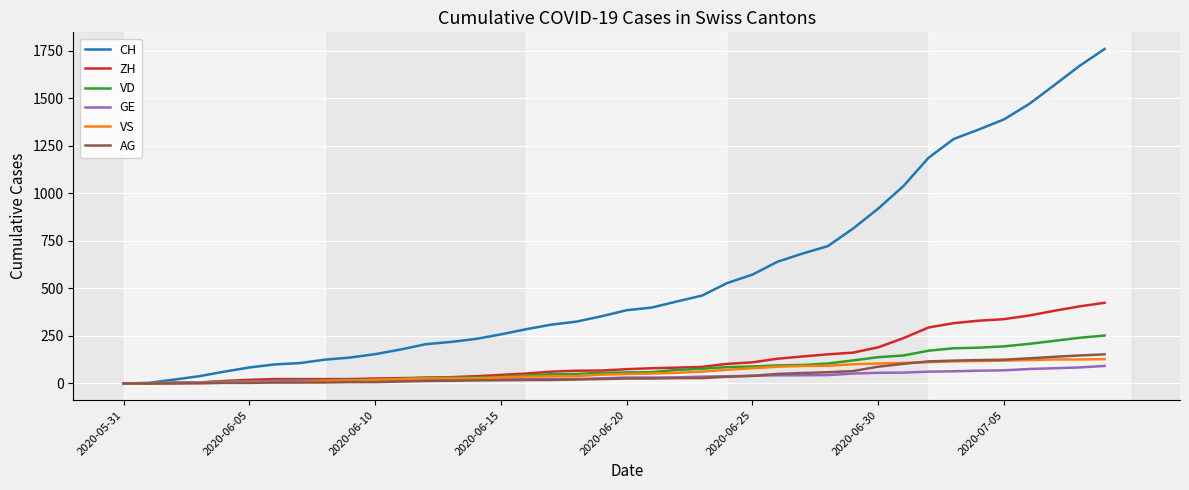

Which series has the largest range (max minus min)?

CH